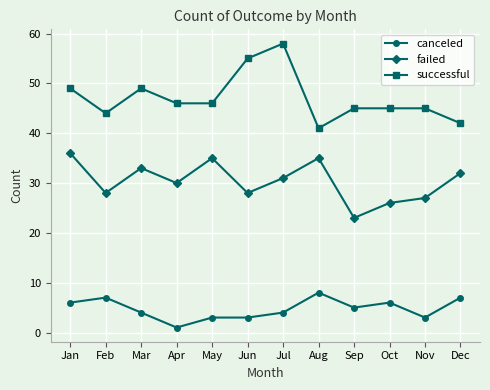

At which category is the sum across all series the highest?

Jul